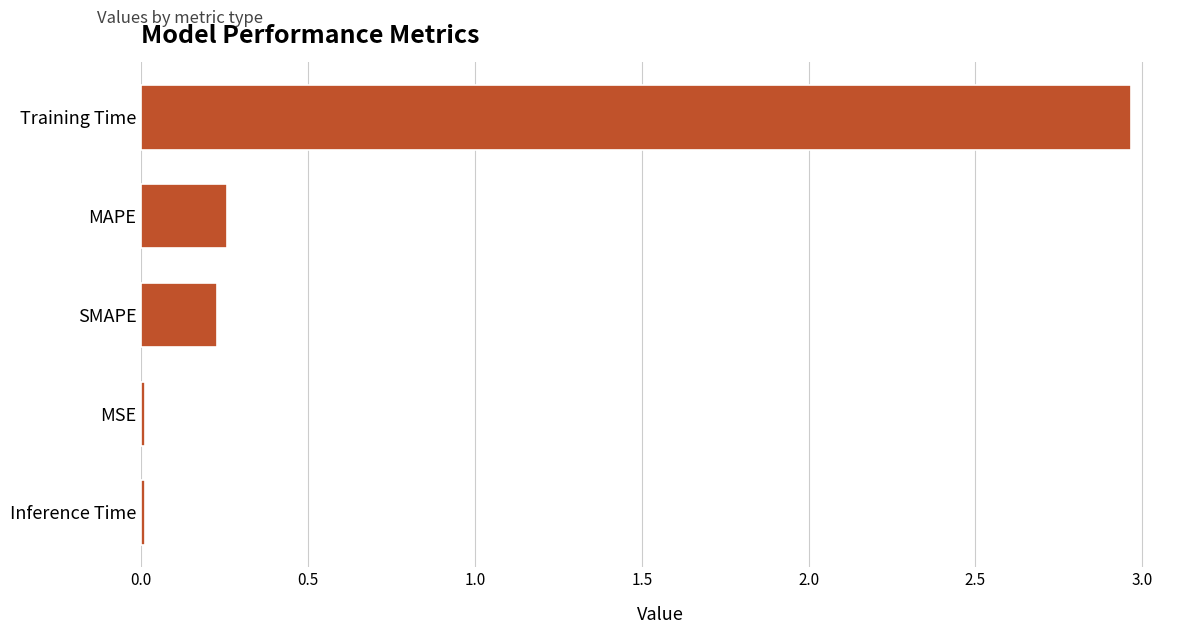

What is the label of the 4th bar from the bottom?

MAPE